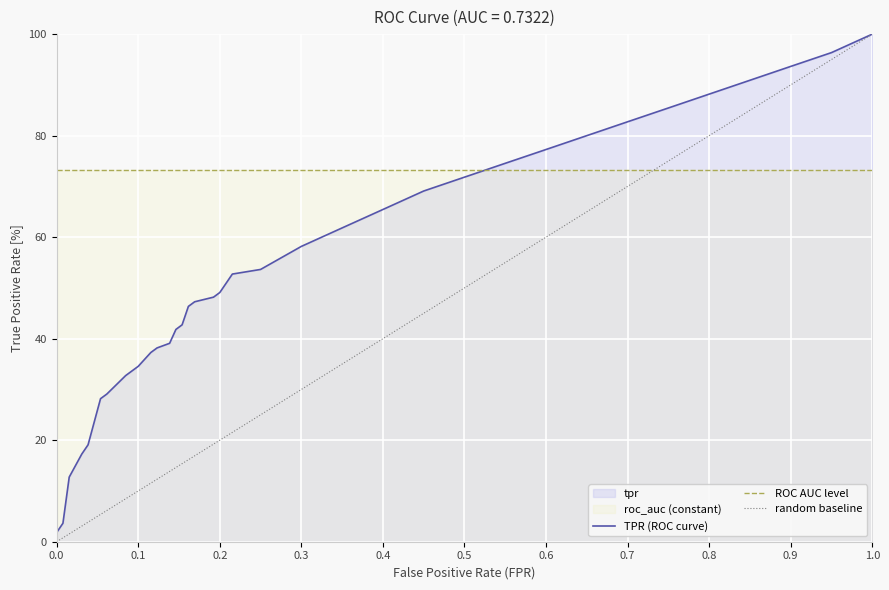

At which category is the sum across all series the highest?

1.0